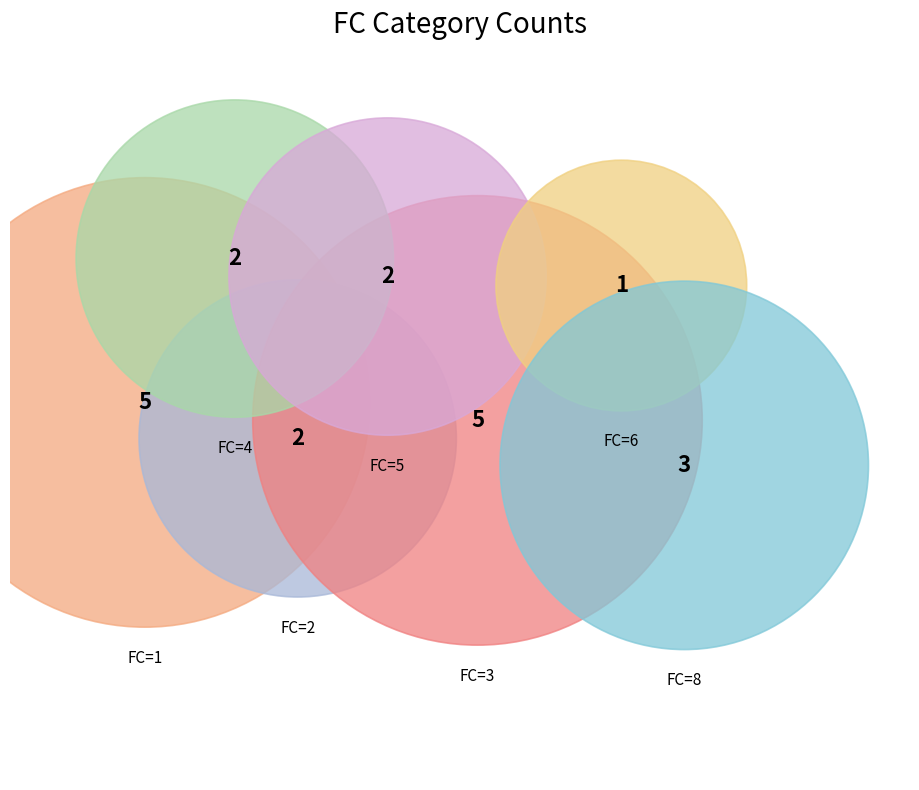

Is 1 the majority of the pie?

No